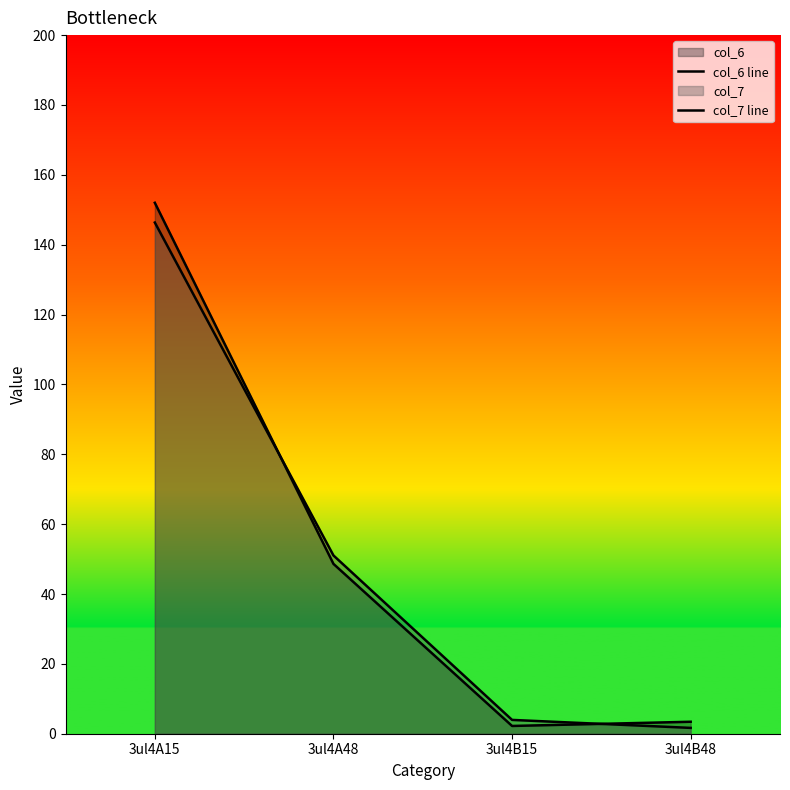

True or false: col_6 line and col_7 line cross at least once.

True